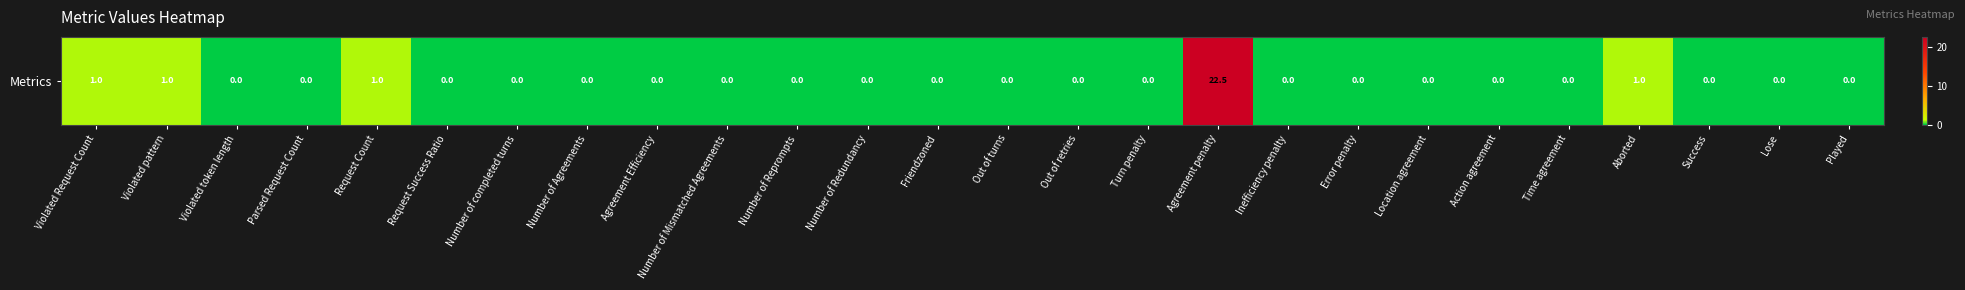

Reading left to right, transcribe all the data shown in this chart.

Violated Request Count=1.0	Violated pattern=1.0	Violated token length=0.0	Parsed Request Count=0.0	Request Count=1.0	Request Success Ratio=0.0	Number of completed turns=0.0	Number of Agreements=0.0	Agreement Efficiency=0.0	Number of Mismatched Agreements=0.0	Number of Reprompts=0.0	Number of Redundancy=0.0	Friendzoned=0.0	Out of turns=0.0	Out of retries=0.0	Turn penalty=0.0	Agreement penalty=22.5	Inefficiency penalty=0.0	Error penalty=0.0	Location agreement=0.0	Action agreement=0.0	Time agreement=0.0	Aborted=1.0	Success=0.0	Lose=0.0	Played=0.0